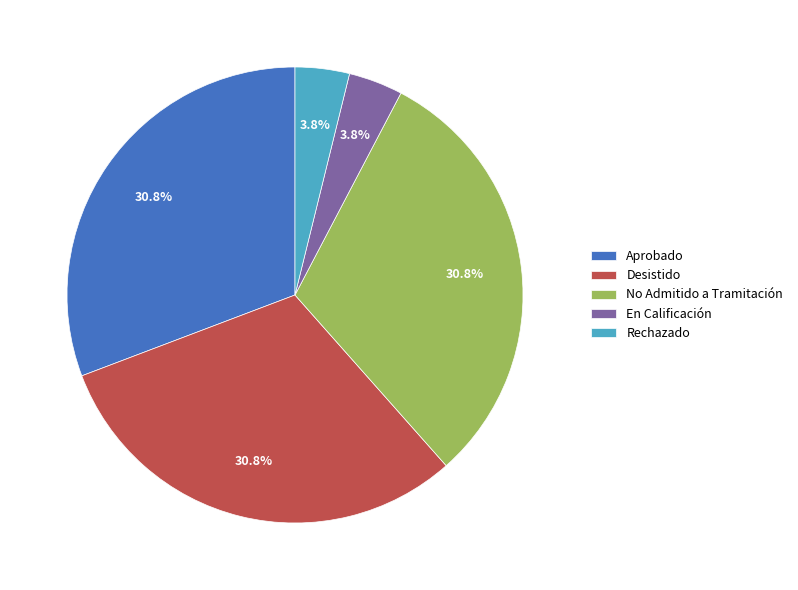

To the nearest percent, what is the difference between the largest and smallest slice percentages?

27%